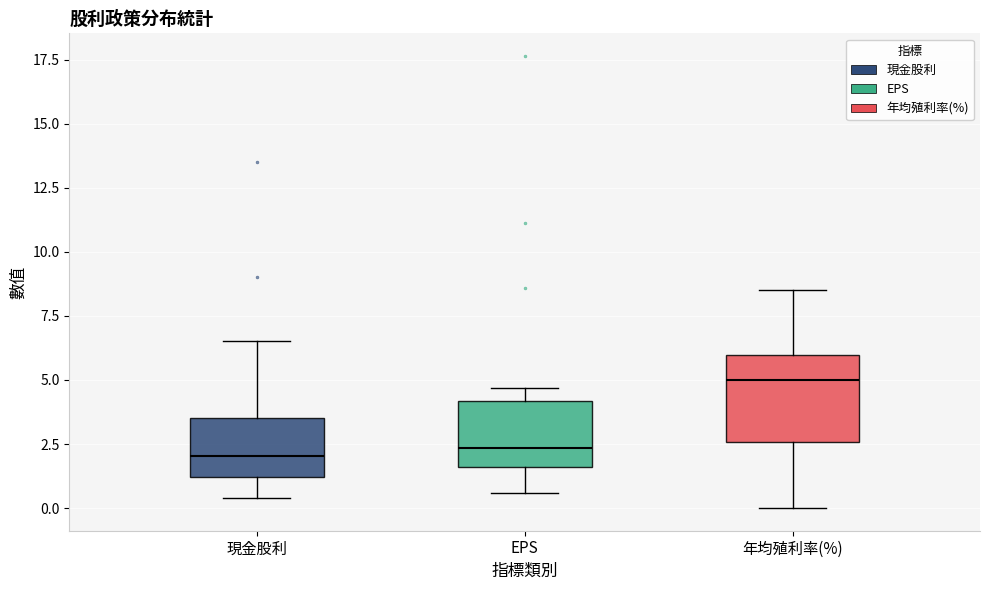

Reading left to right, read every box against the y-axis: the position of its median line, the range the box covers, and the ends of its whiskers. The values are not printed on the chart, so give them approximately, as read against the axis.

現金股利: median 2.0, box 1.0 to 3.5, whiskers 0.5 to 6.5
EPS: median 2.5, box 1.5 to 4.0, whiskers 0.5 to 4.5
年均殖利率(%): median 5.0, box 2.5 to 6.0, whiskers 0.0 to 8.5